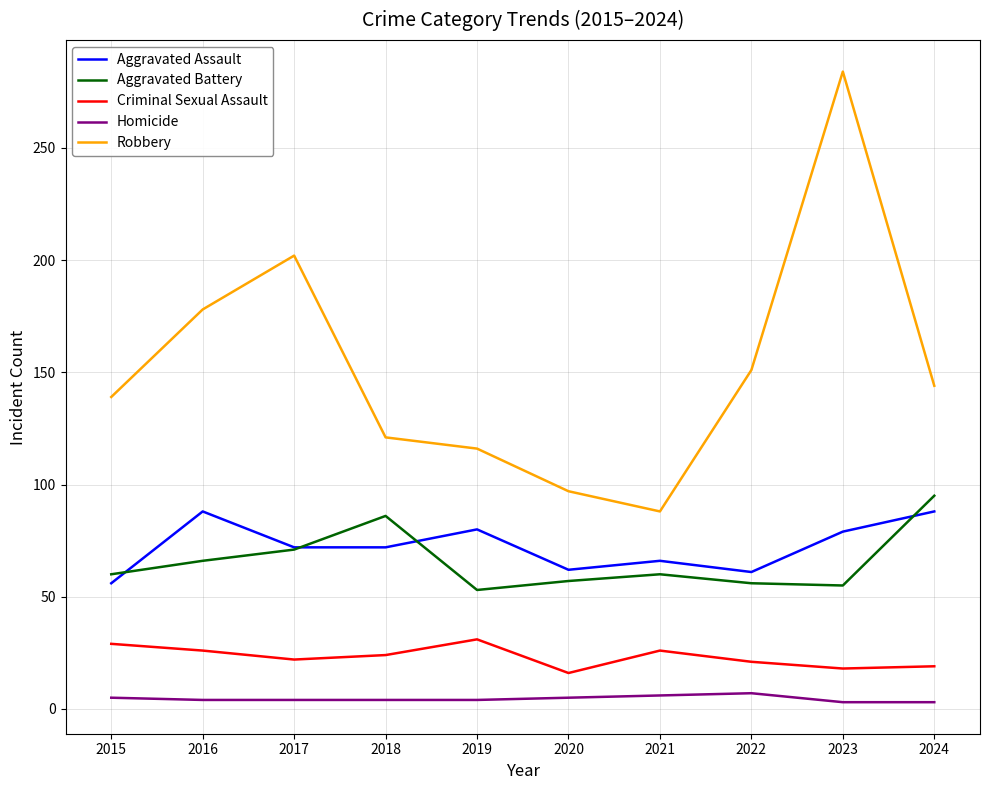

Which series changed the most between 2021 and 2023?

Robbery